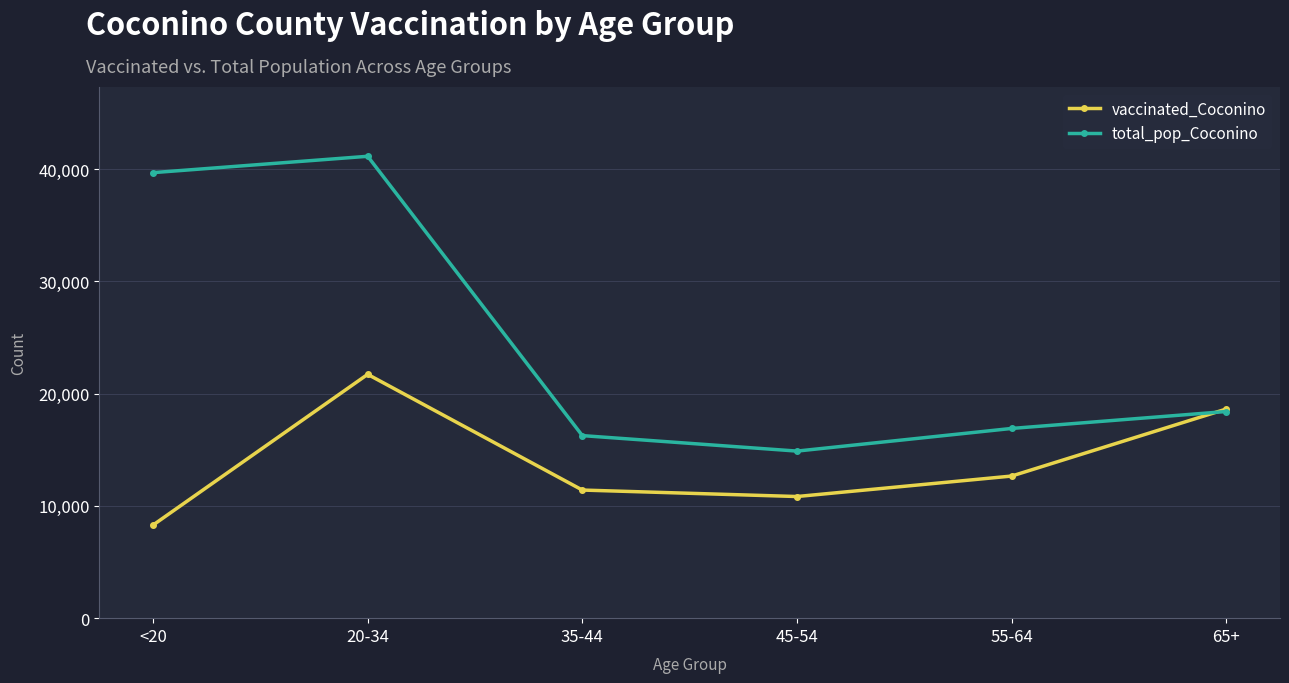

How many intersections are there between total_pop_Coconino and vaccinated_Coconino?

1